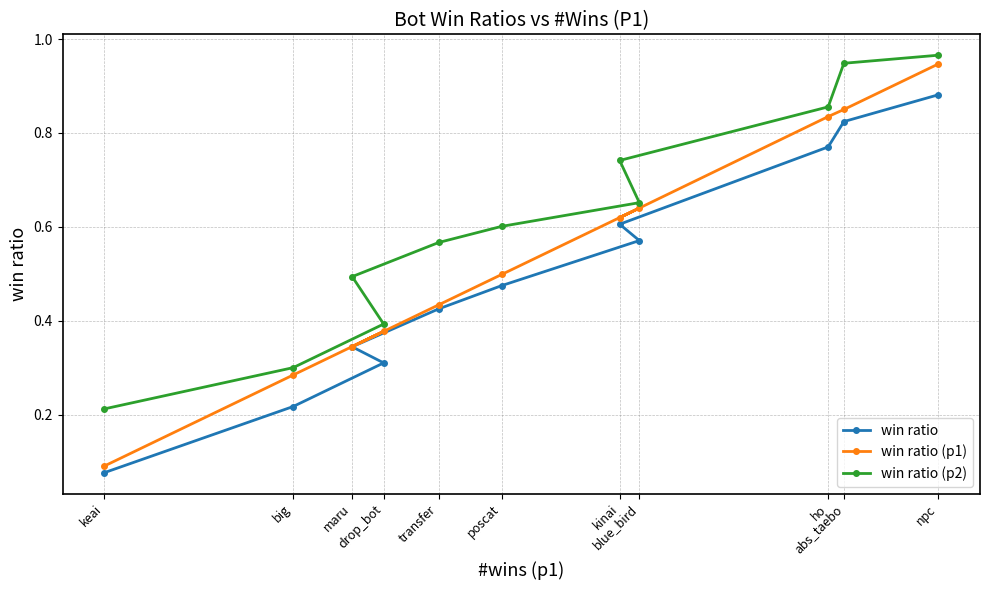

Which series has the widest spread of values?

win ratio (p1)